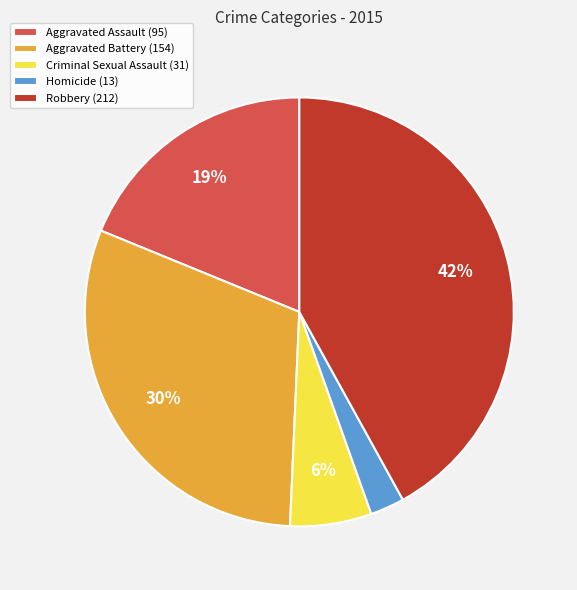

What is the smallest slice in the pie chart?

Homicide